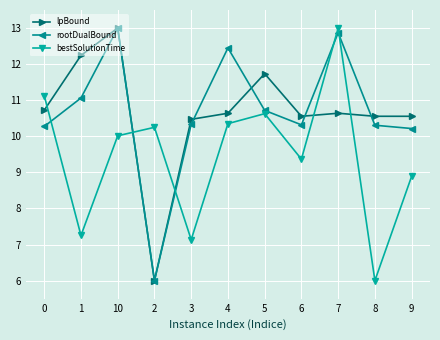

What is the difference between the second highest and minimum values in the bestSolutionTime series?

5.1